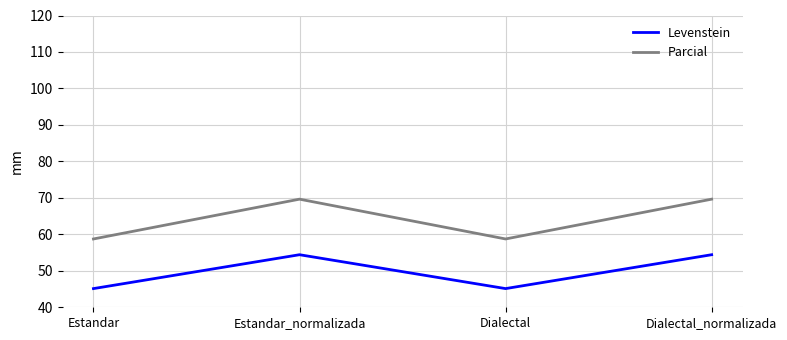

What is the difference between the Parcial values at Dialectal_normalizada and Dialectal?

10.9